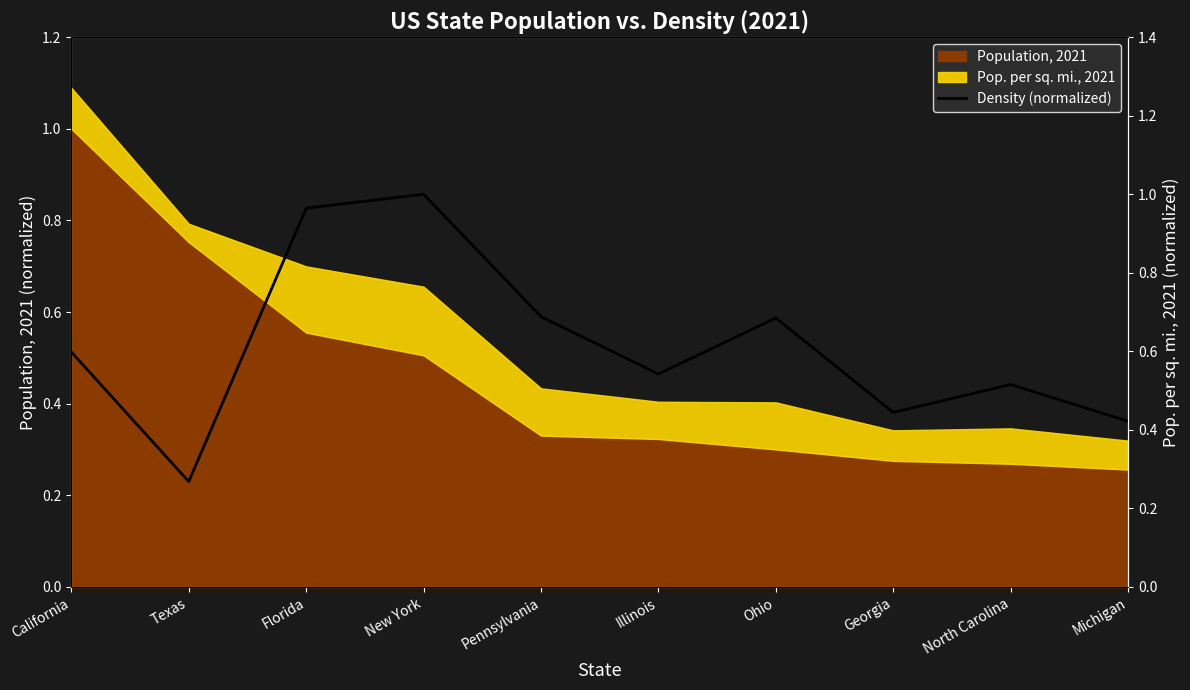

What is the label of the 2nd point from the left?

Texas